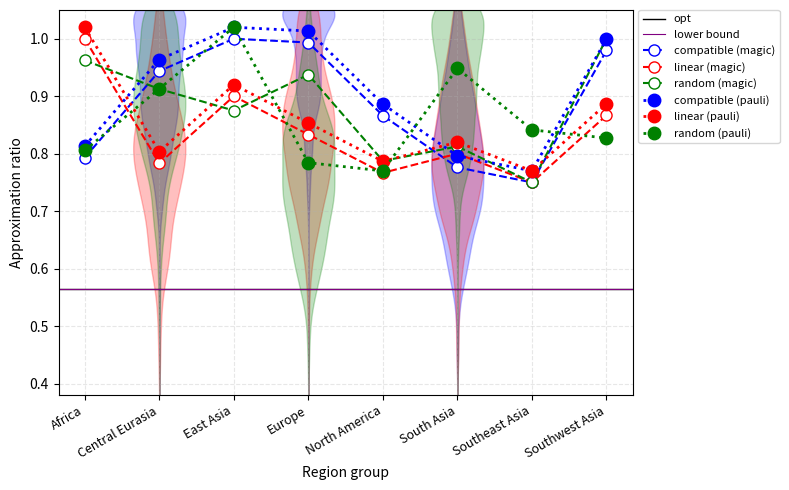

Which series has the largest total across all categories?

log_area